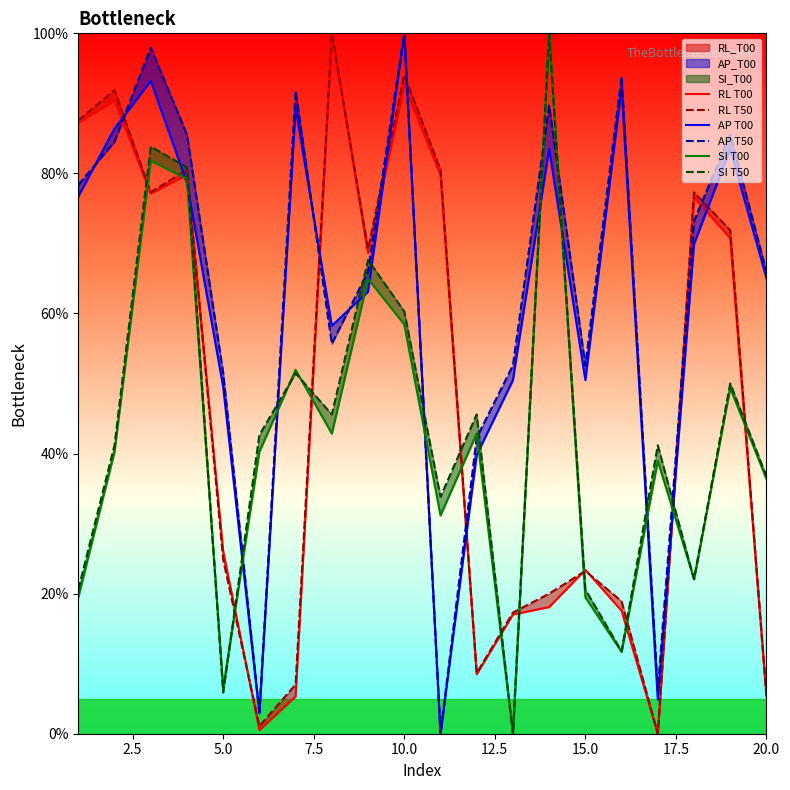

In RL T00, how many points are lower than both neighbors (excluding endpoints)?

5